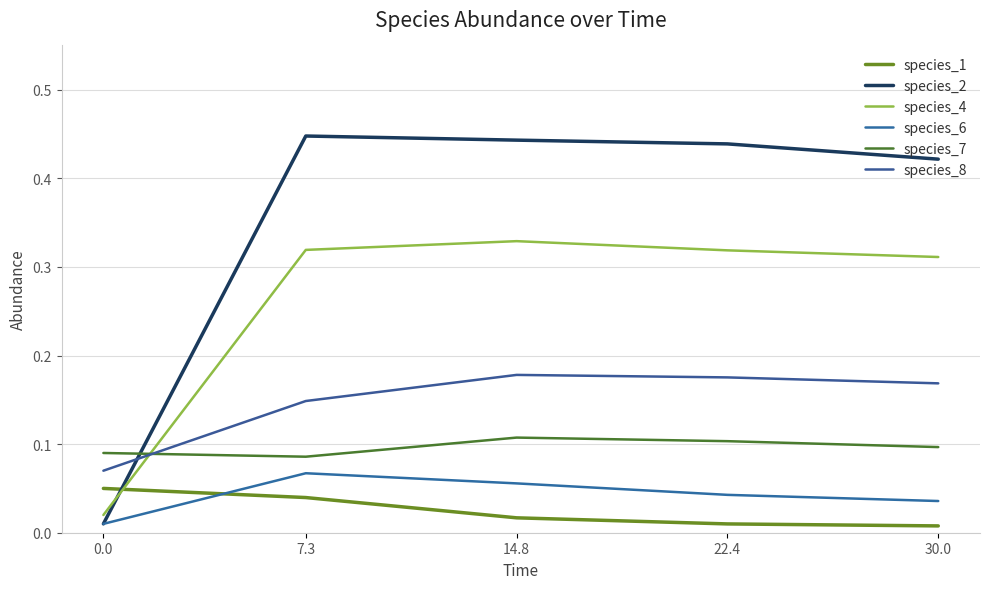

Which series changed the most between 14.8 and 22.4?

species_6